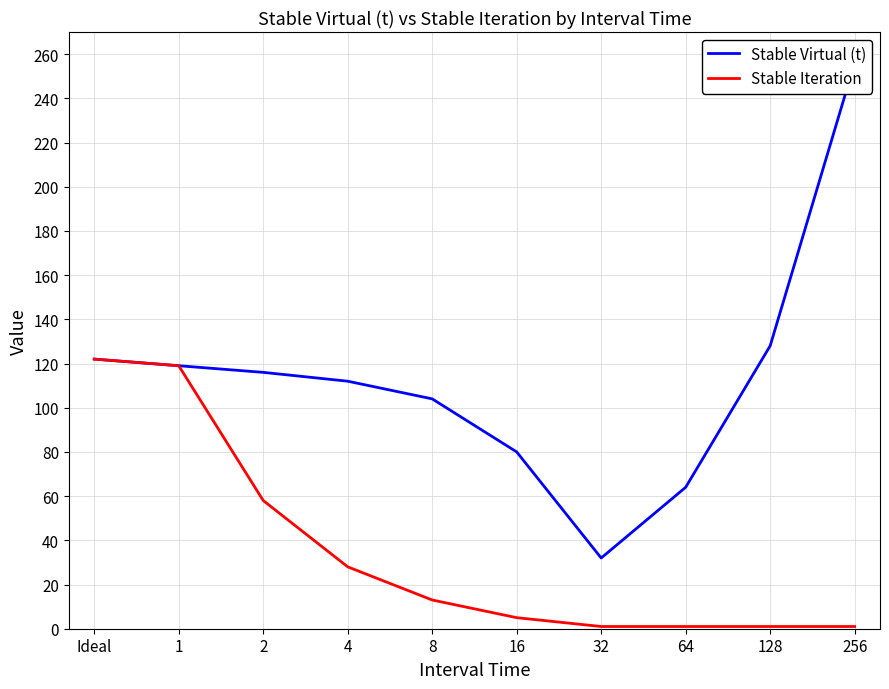

Which series changed the most between 128 and 256?

Stable Virtual (t)